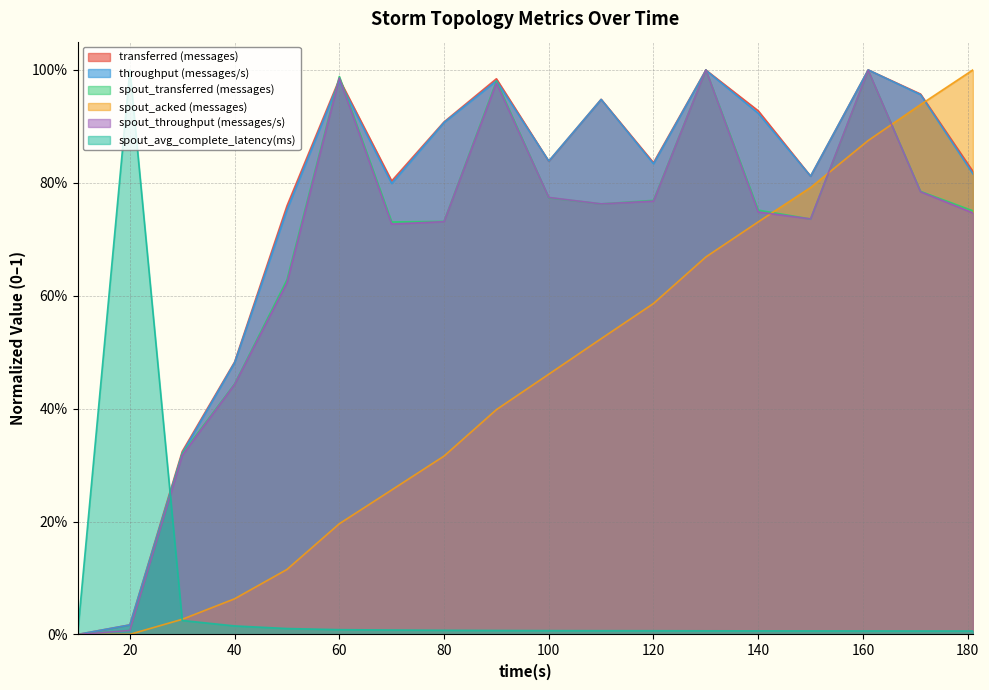

Which category has the lowest value across all series?

10